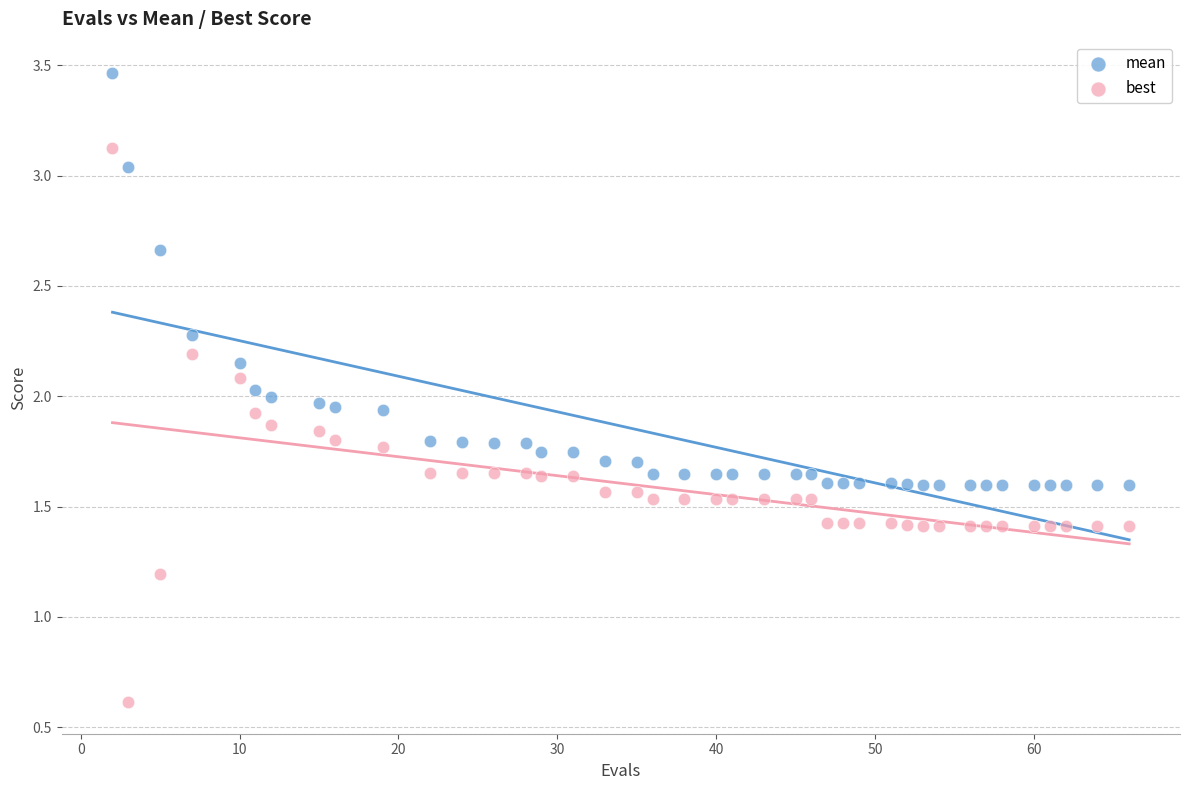

Which series has the largest Y range (max minus min)?

best